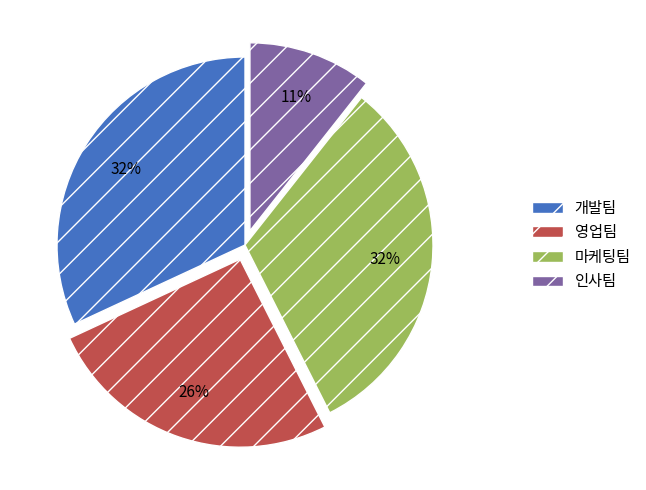

How many segments does this pie chart have?

4